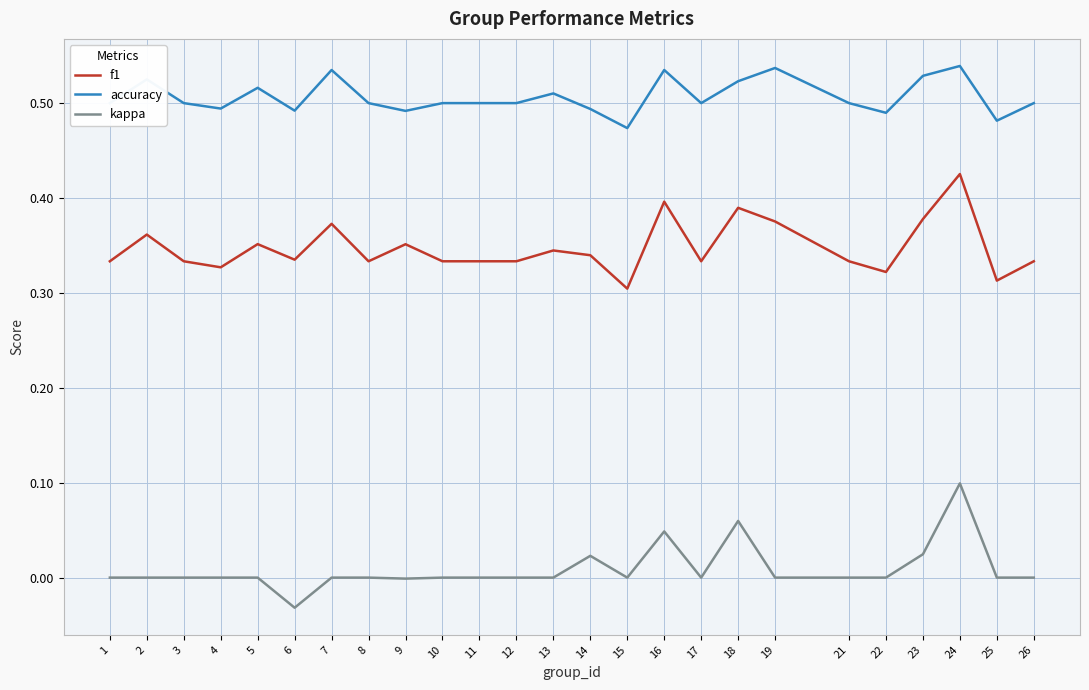

Which series has the largest total across all categories?

accuracy